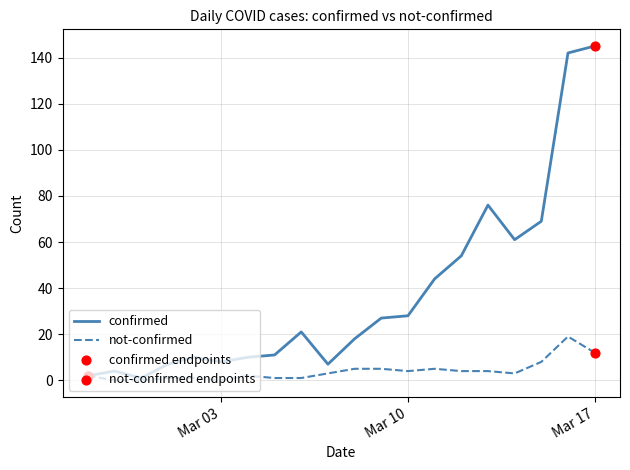

At how many categories does at least one series exceed 122?

2